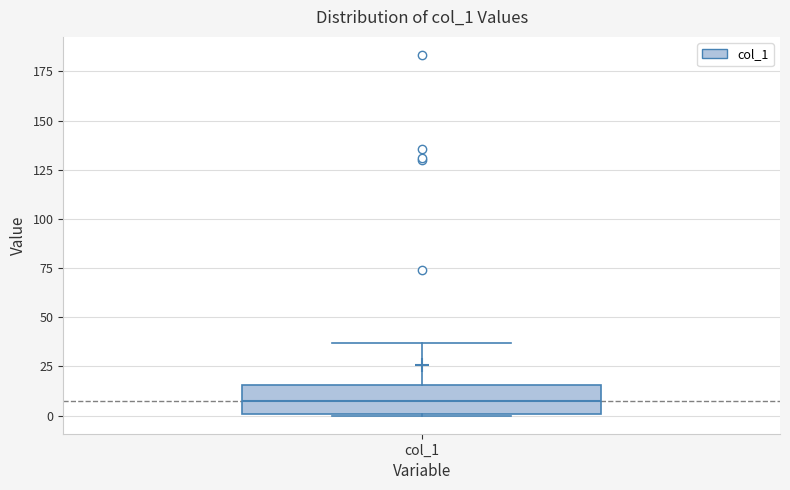

Where is the upper edge of the box for col_1 on the y-axis? The values are not printed on the chart, so give them approximately, as read against the axis.

15